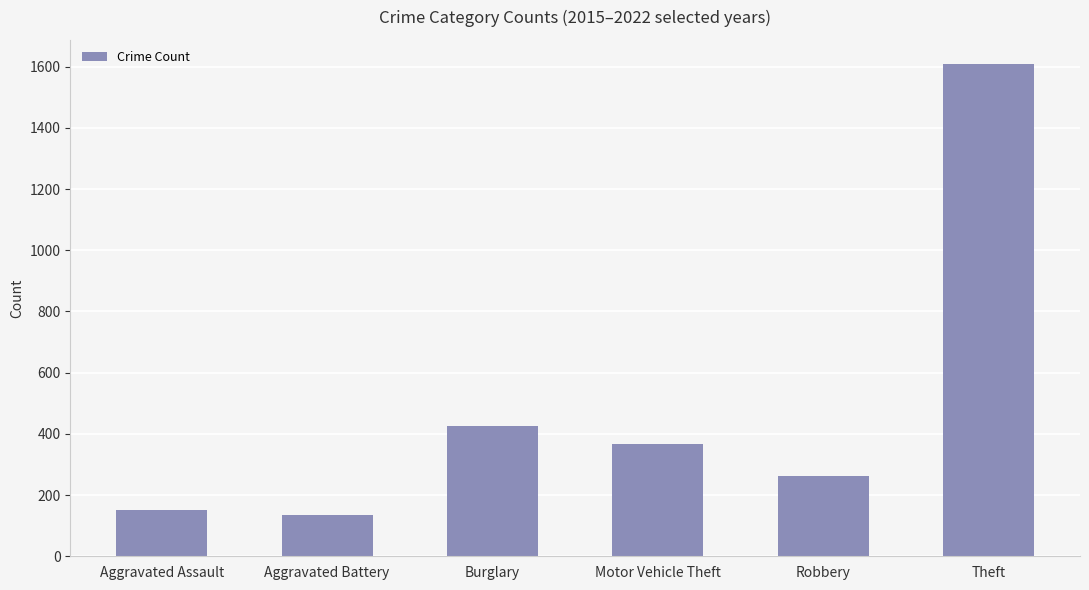

Does the chart contain stacked bars?

No